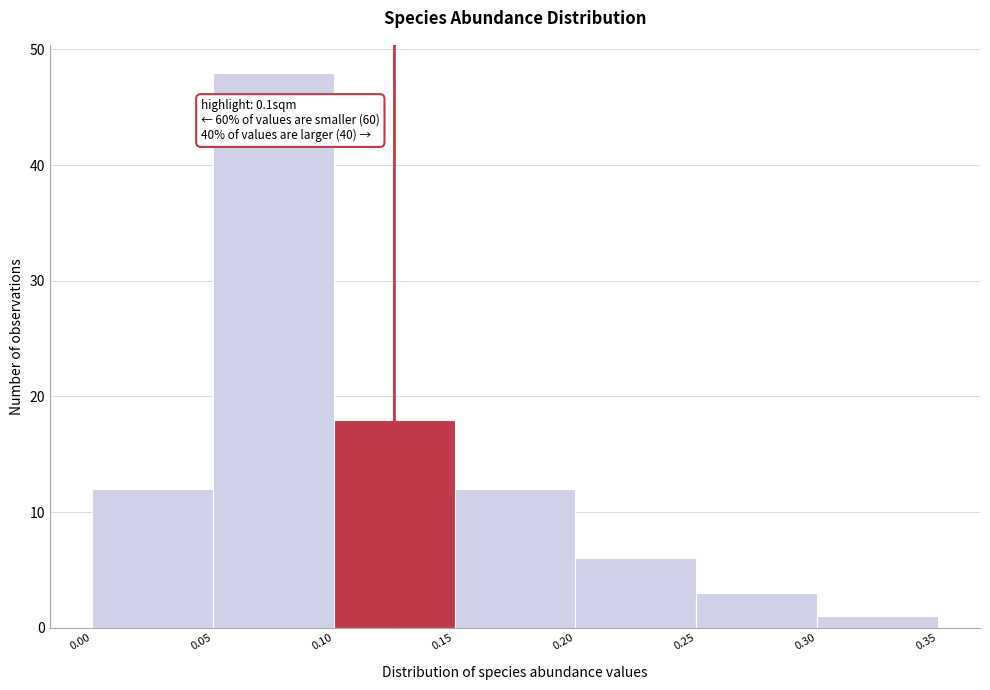

Which range on the x-axis has the tallest bar?

0.05 to 0.10